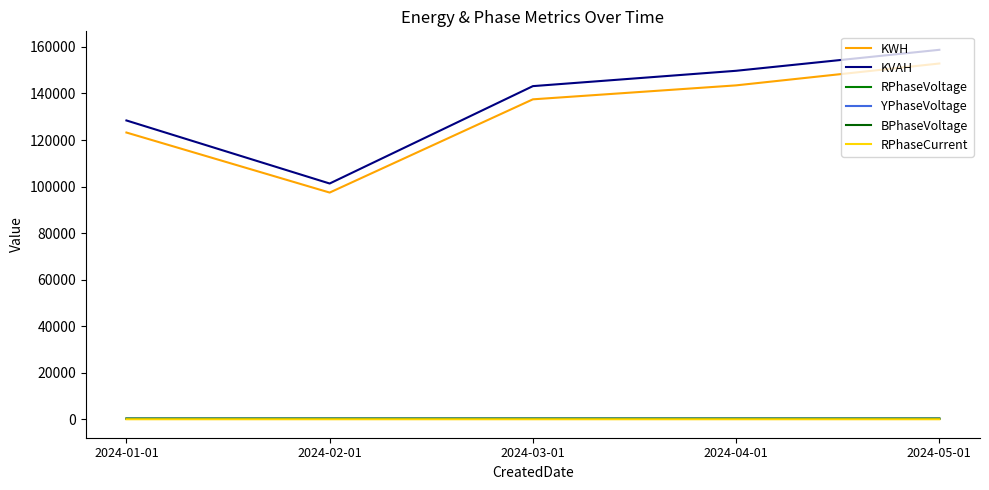

At which category does KVAH reach its first local valley?

2024-02-01